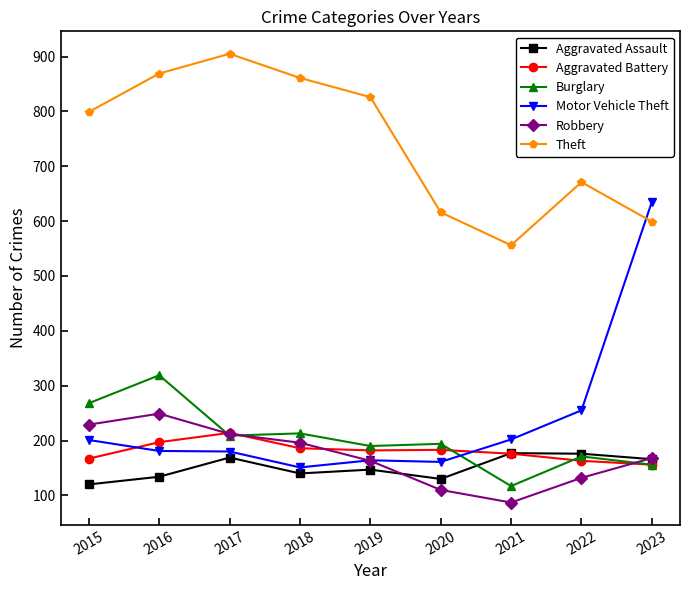

What is the approximate value of Robbery at 2019?

163